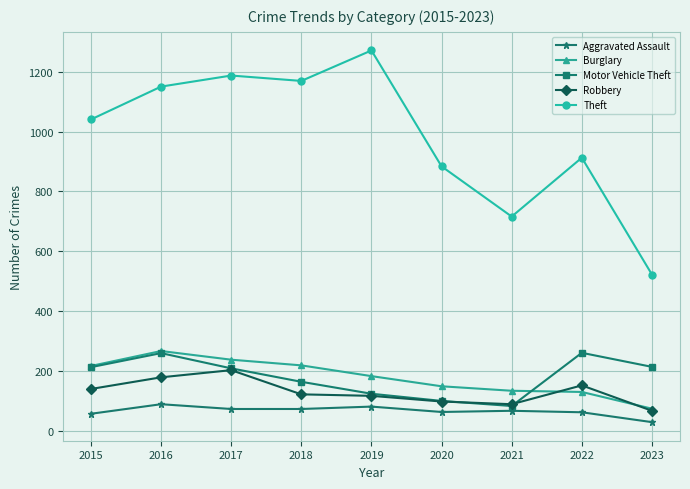

What is the average value of the Aggravated Assault series?

65